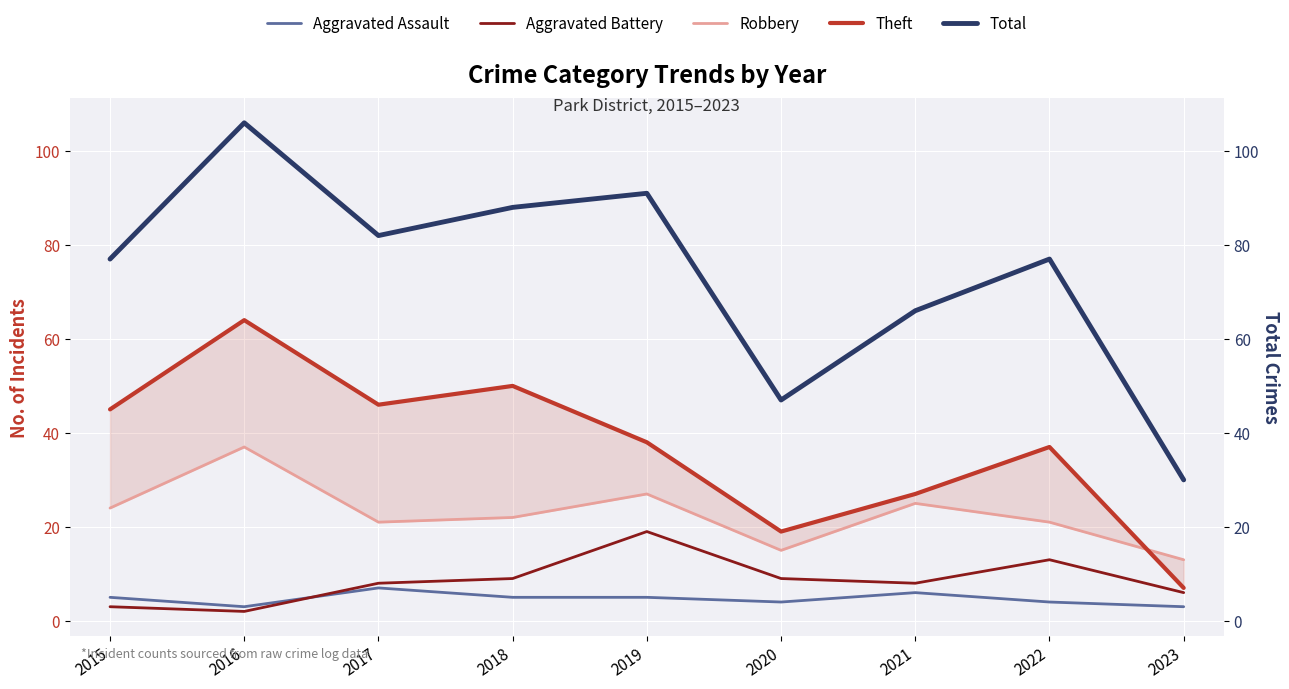

At which label does Robbery reach its peak?

2016